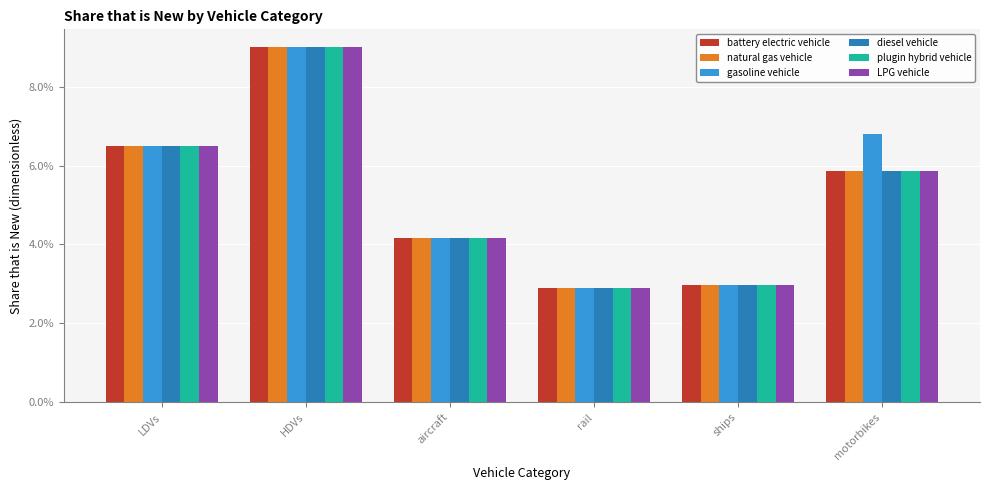

What are all the series names shown in the legend?

battery electric vehicle, natural gas vehicle, gasoline vehicle, diesel vehicle, plugin hybrid vehicle, LPG vehicle